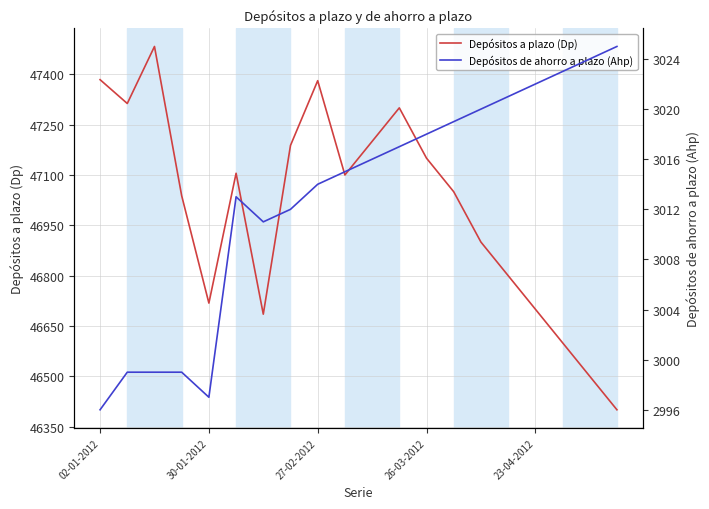

The Depósitos a plazo (Dp) series shows 62105 at 19. True or false?

False